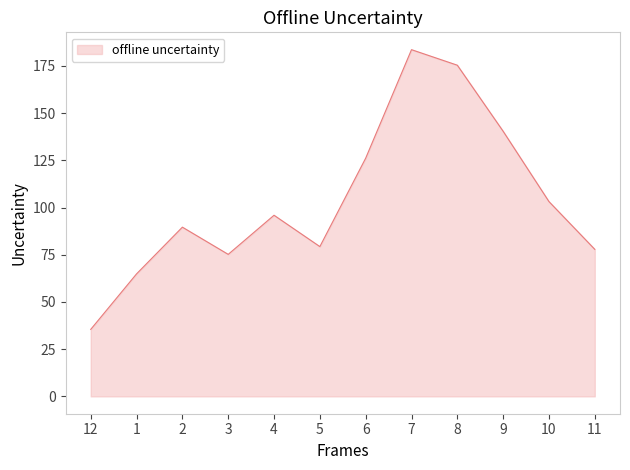

At which category does the chart reach its peak across all series?

7